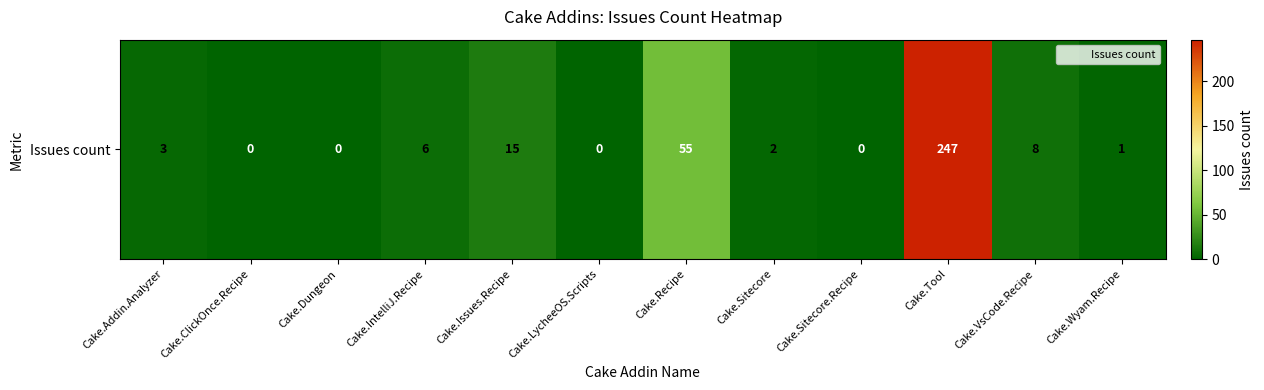

Rank the categories by value from lowest to highest.

Cake.ClickOnce.Recipe, Cake.Dungeon, Cake.LycheeOS.Scripts, Cake.Sitecore.Recipe, Cake.Wyam.Recipe, Cake.Sitecore, Cake.Addin.Analyzer, Cake.IntelliJ.Recipe, Cake.VsCode.Recipe, Cake.Issues.Recipe, Cake.Recipe, Cake.Tool